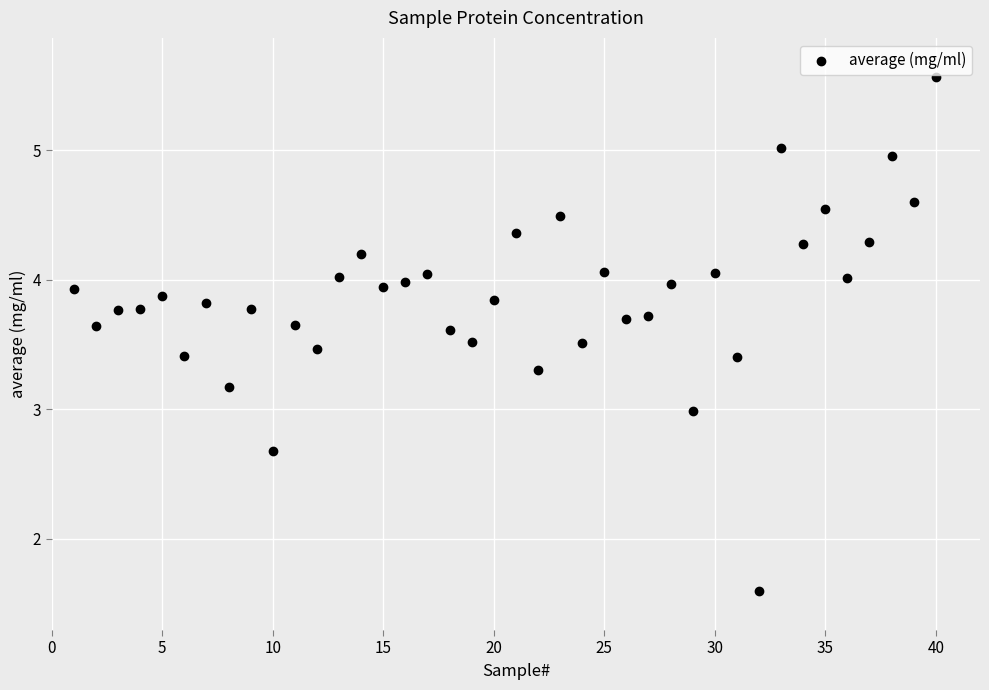

What is the range of Y values (max minus min)?

4.0